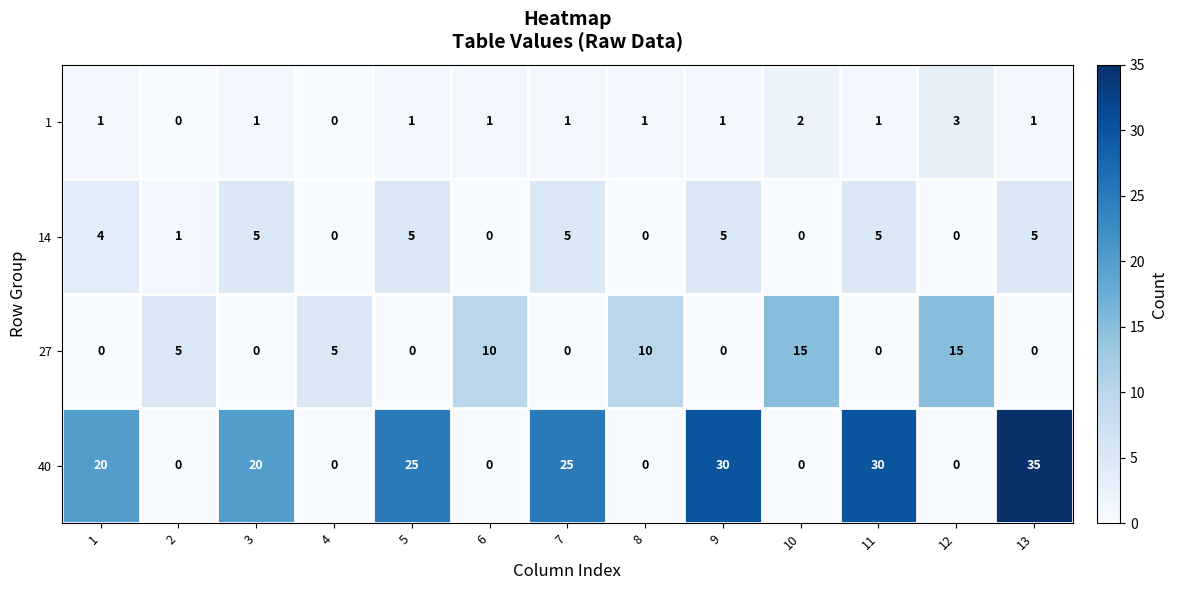

How many 1 values are between 1 and 2?

10